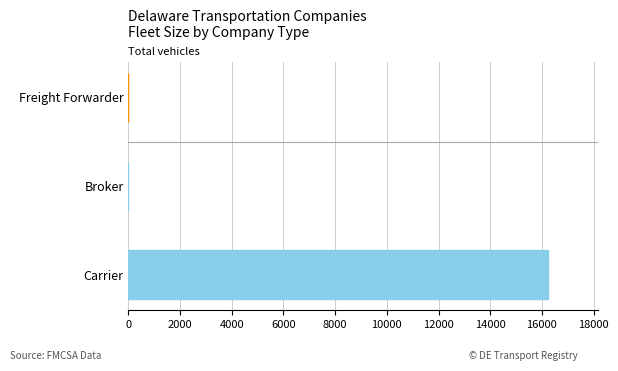

Which label corresponds to the largest value in the chart?

Carrier